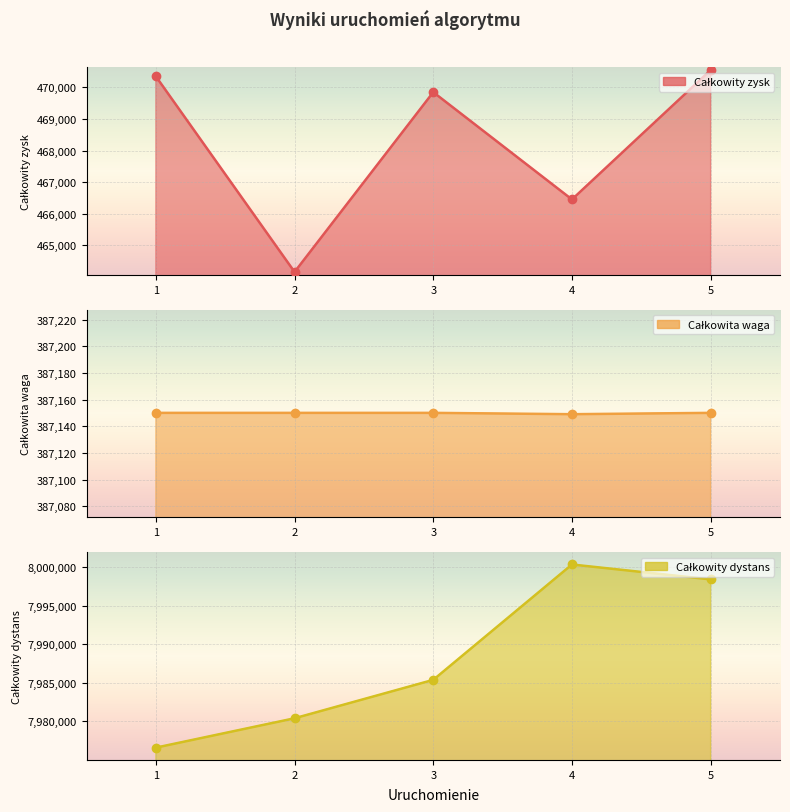

What is the total value across all series at 5?

8856105